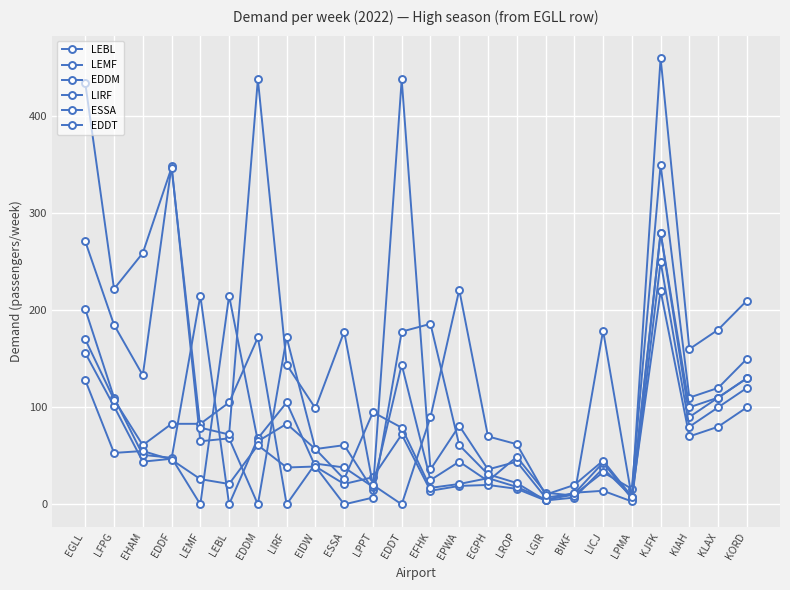

What is the maximum value for EDDM?

438